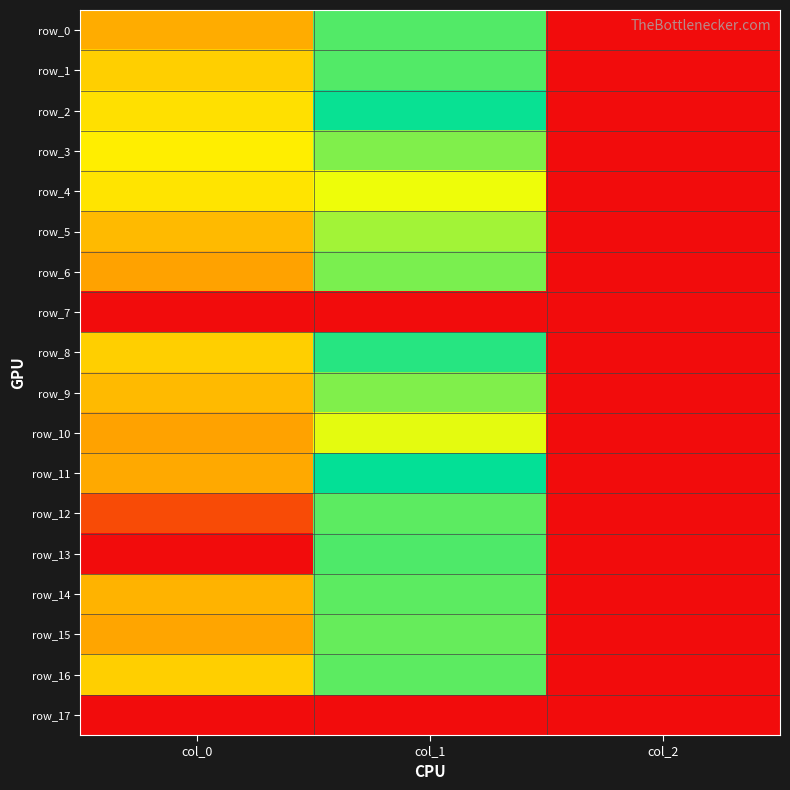

How many data points does each series have?

3